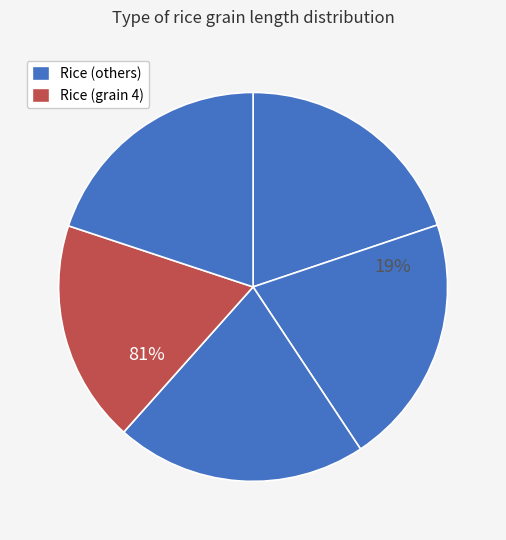

Does any single category account for the majority?

No